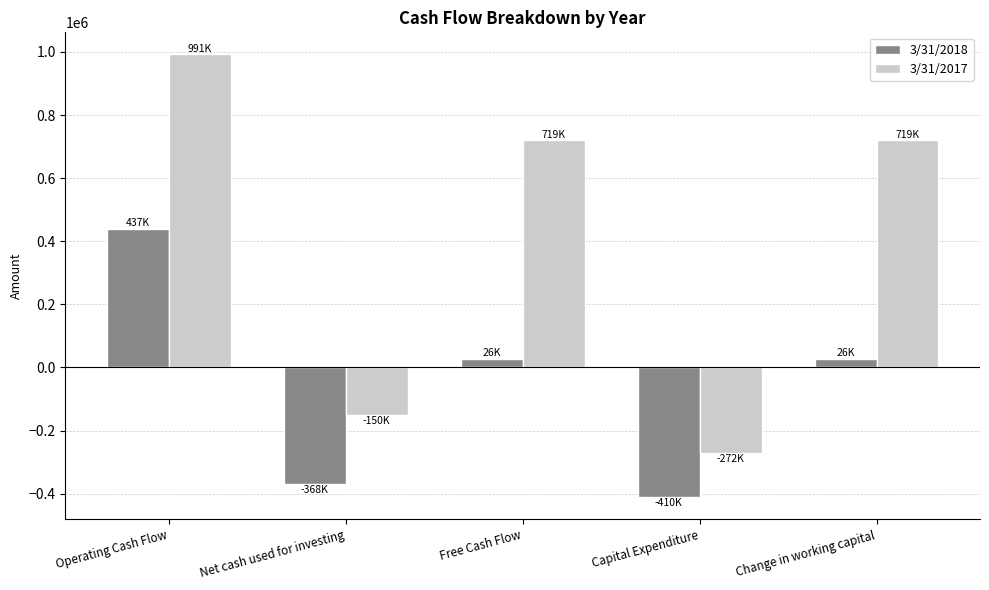

Reading right to left, list all the values displayed in this chart.

3/31/2018: Change in working capital=26587	Capital Expenditure=-410982	Free Cash Flow=26587	Net cash used for investing=-368894	Operating Cash Flow=437569
3/31/2017: Change in working capital=719343	Capital Expenditure=-272599	Free Cash Flow=719343	Net cash used for investing=-150815	Operating Cash Flow=991942